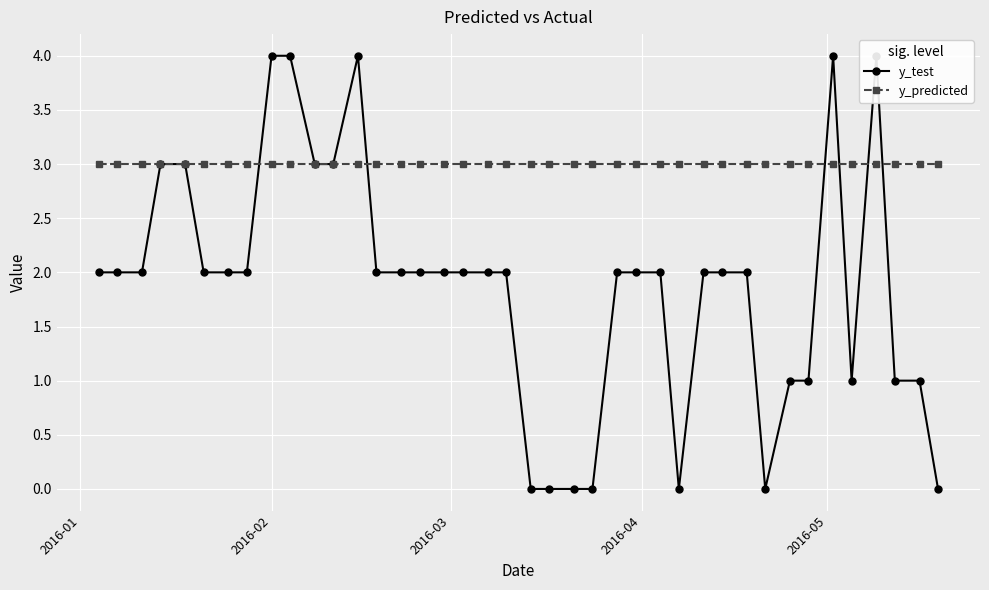

Reading left to right, extract all data points from this chart.

y_test: 2	2	2	3	3	2	2	2	4	4	3	3	4	2	2	2	2	2	2	2	0	0	0	0	2	2	2	0	2	2	2	0	1	1	4	1	4	1	1	0
y_predicted: 3	3	3	3	3	3	3	3	3	3	3	3	3	3	3	3	3	3	3	3	3	3	3	3	3	3	3	3	3	3	3	3	3	3	3	3	3	3	3	3